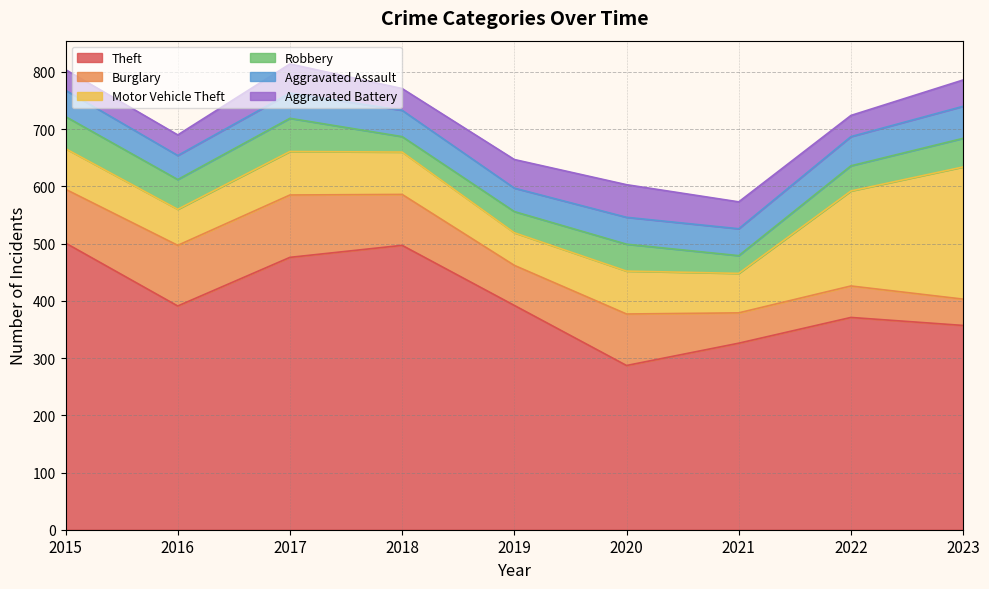

What is the difference between the highest and lowest values at 2015?

465